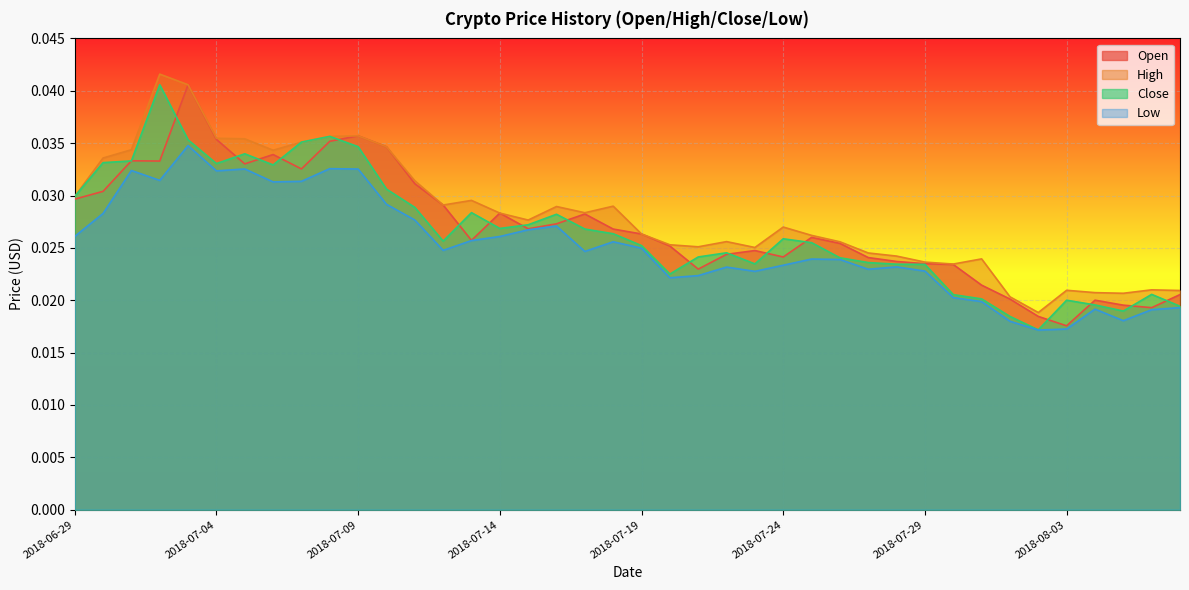

Rank the categories by Close value from highest to lowest.

2018-07-02, 2018-07-08, 2018-07-03, 2018-07-07, 2018-07-09, 2018-07-05, 2018-07-01, 2018-06-30, 2018-07-04, 2018-07-06, 2018-07-10, 2018-06-29, 2018-07-11, 2018-07-13, 2018-07-16, 2018-07-15, 2018-07-14, 2018-07-17, 2018-07-18, 2018-07-24, 2018-07-12, 2018-07-25, 2018-07-19, 2018-07-22, 2018-07-21, 2018-07-26, 2018-07-27, 2018-07-23, 2018-07-28, 2018-07-29, 2018-07-20, 2018-08-06, 2018-07-30, 2018-07-31, 2018-08-03, 2018-08-04, 2018-08-07, 2018-08-05, 2018-08-01, 2018-08-02